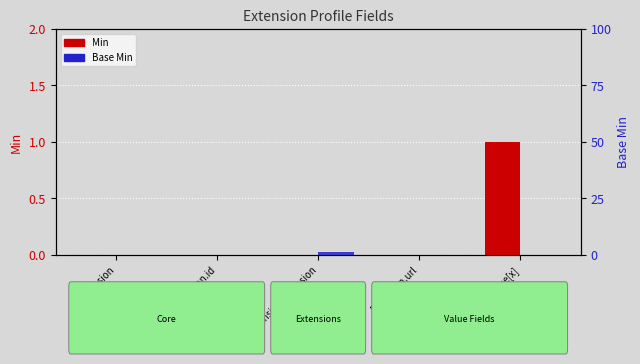

What is the difference between the maximum and minimum values in the Base Min series?

1